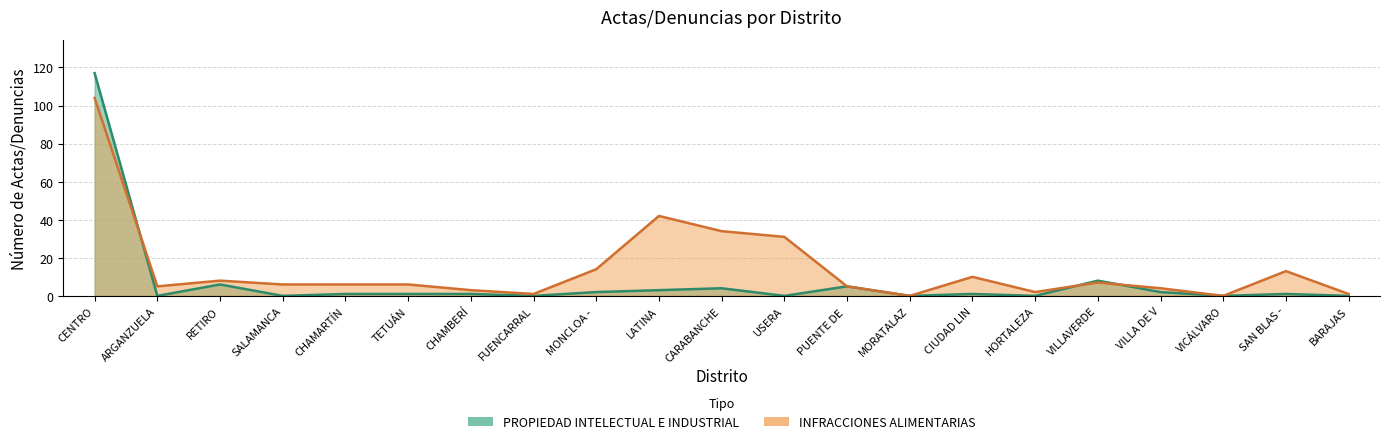

How many times do PROPIEDAD INTELECTUAL E INDUSTRIAL and INFRACCIONES ALIMENTARIAS cross each other?

3